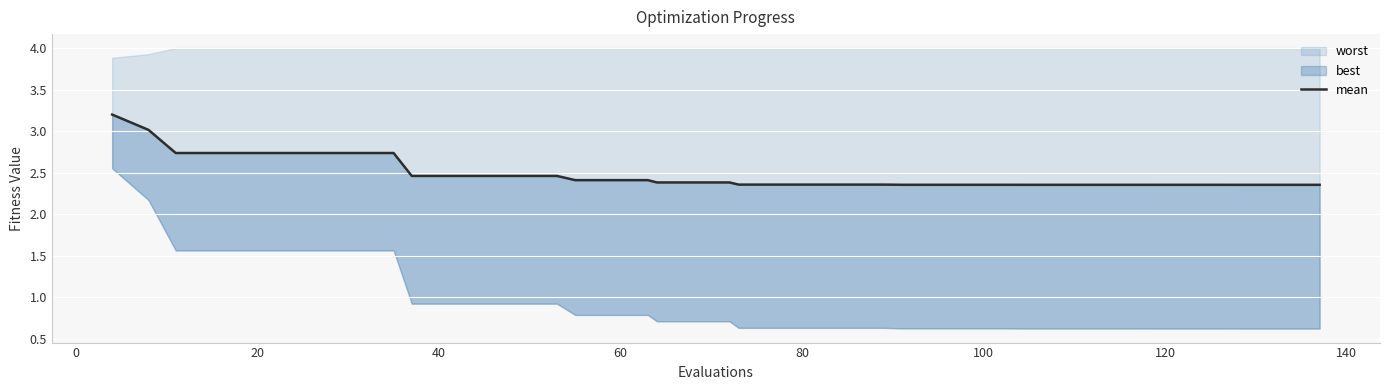

How many data points does each series have?

40